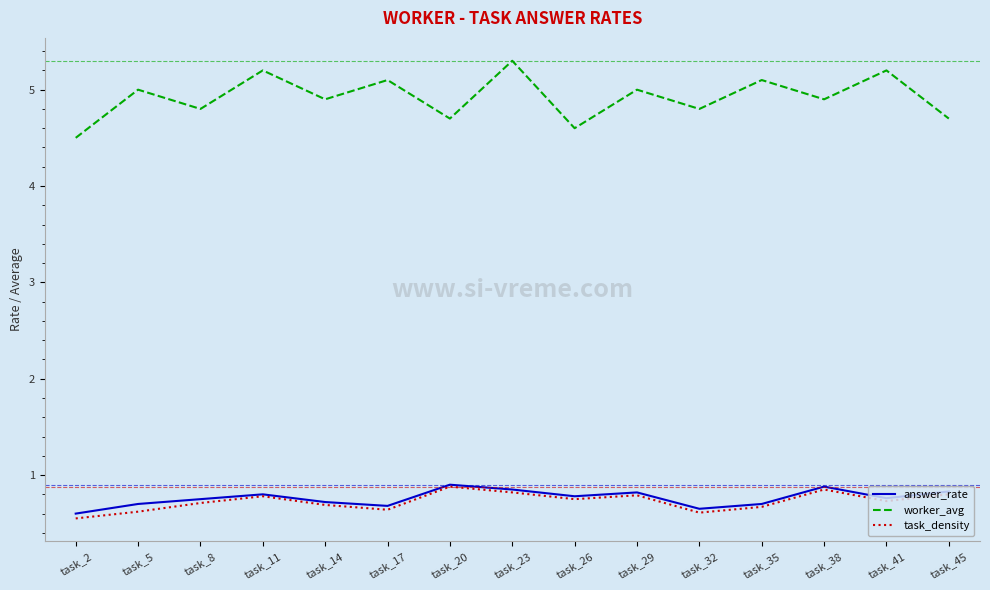

True or false: task_density and worker_avg cross at least once.

False